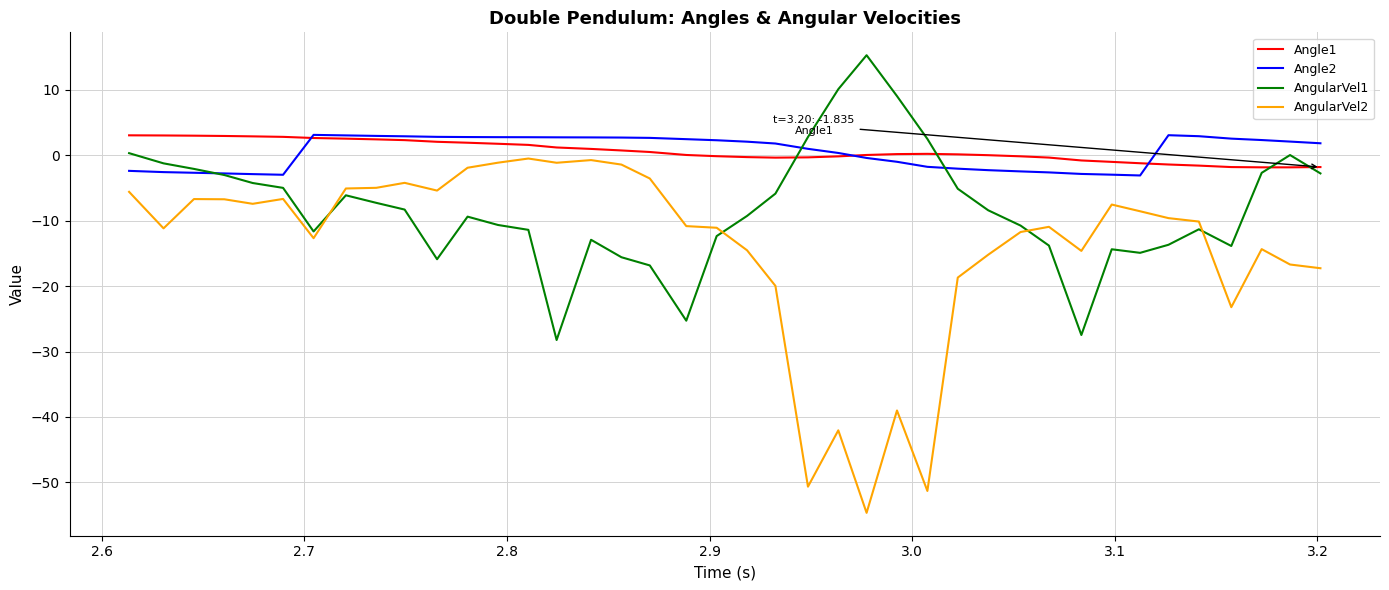

True or false: Angle1 and AngularVel2 cross at least once.

False